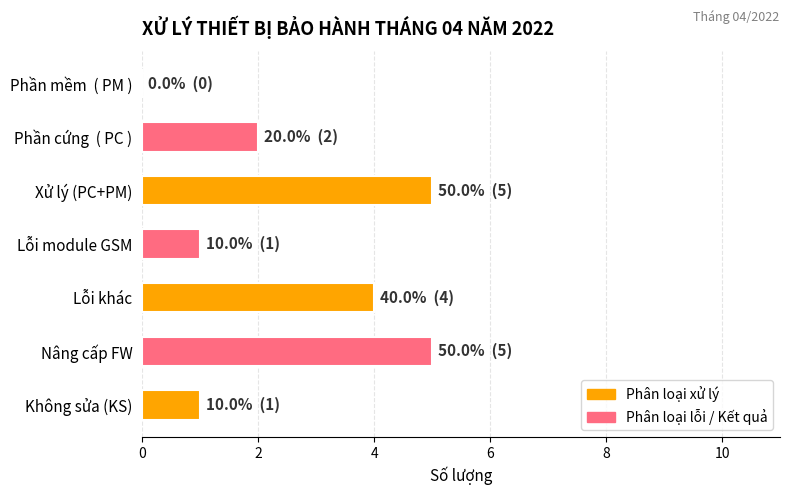

What is the approximate value at Xử lý (PC+PM)?

5